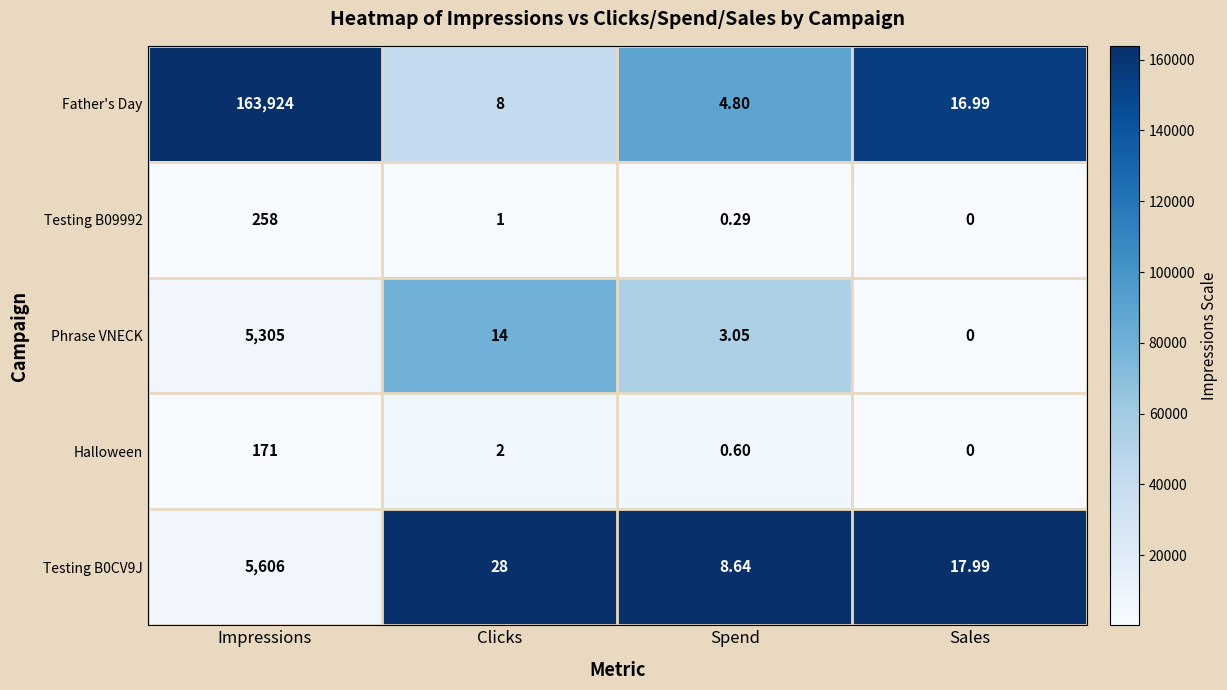

Where is Halloween nearest to the value 85?

Clicks